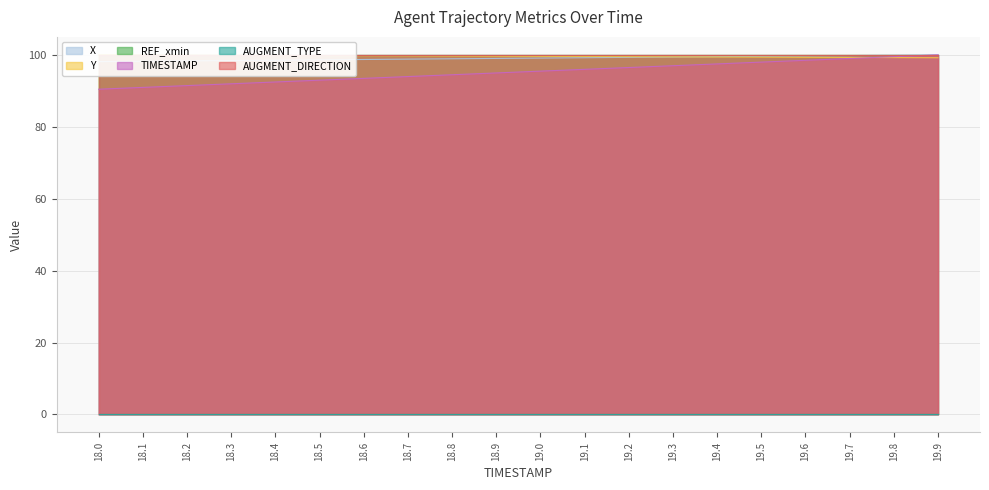

What is the highest value of the TIMESTAMP series?

100.0